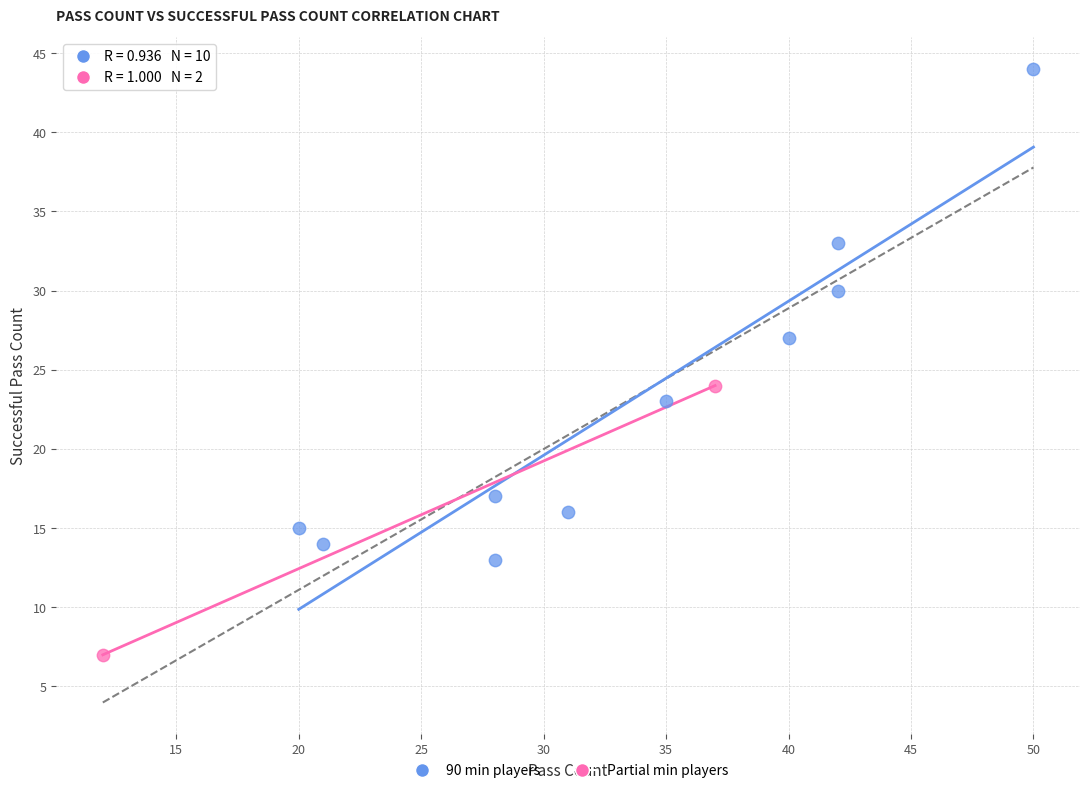

Which series reaches the minimum Y coordinate?

Partial min players